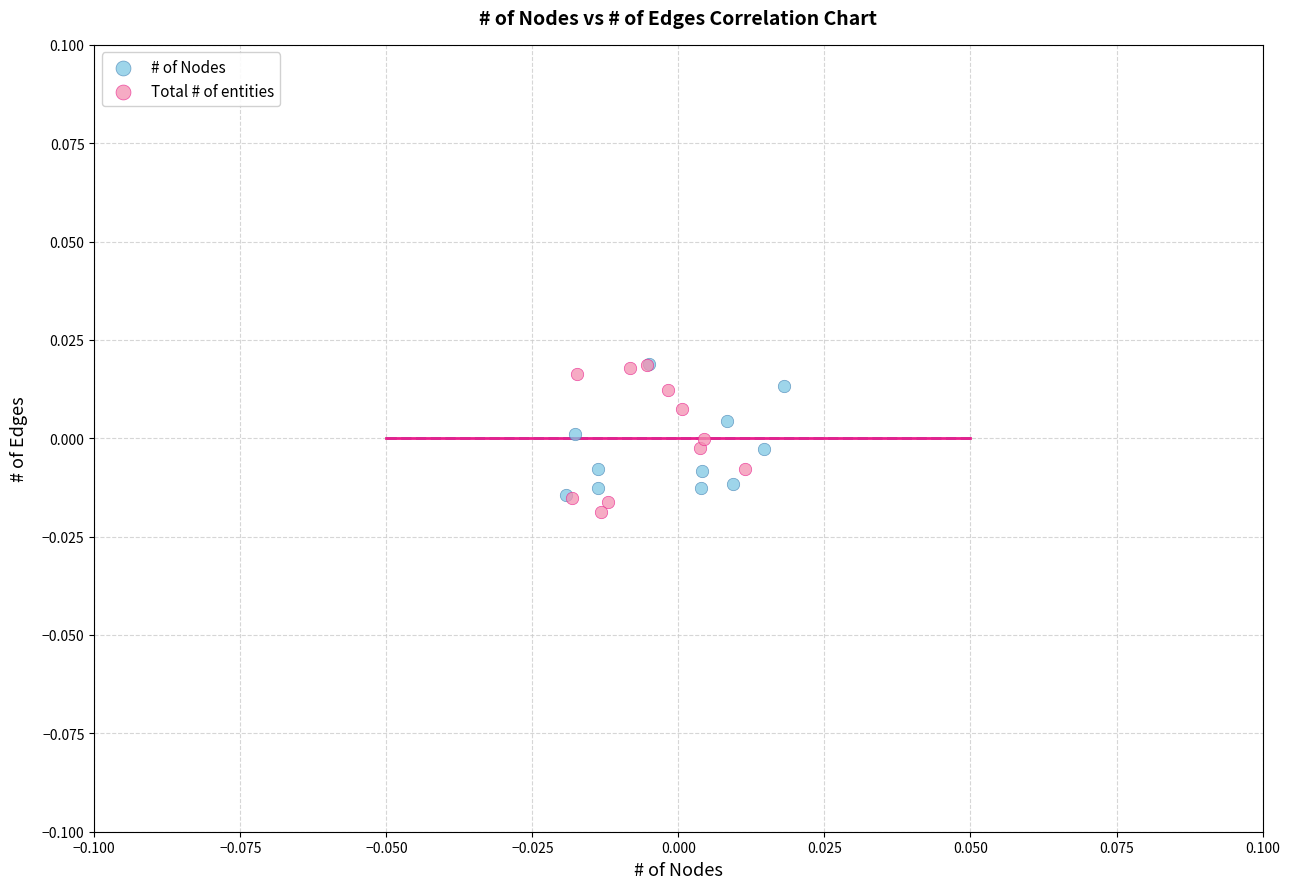

What are all the series names shown in the legend?

# of Nodes, Total # of entities